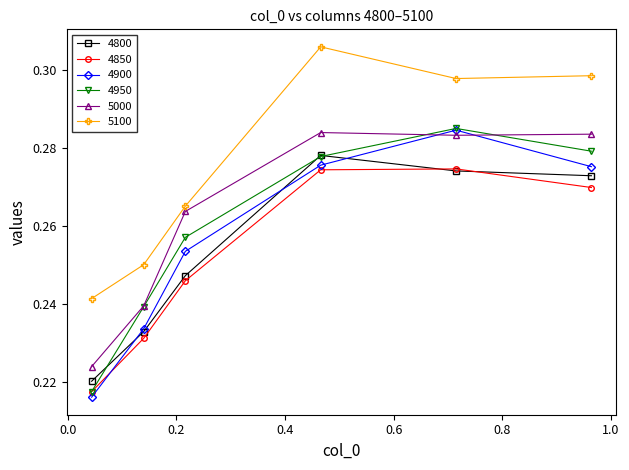

True or false: 4800 has more than 1 points higher than both neighbors.

False